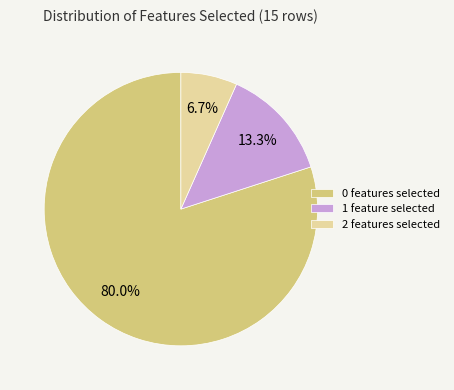

Between 0 features selected and 1 feature selected, which is larger?

0 features selected